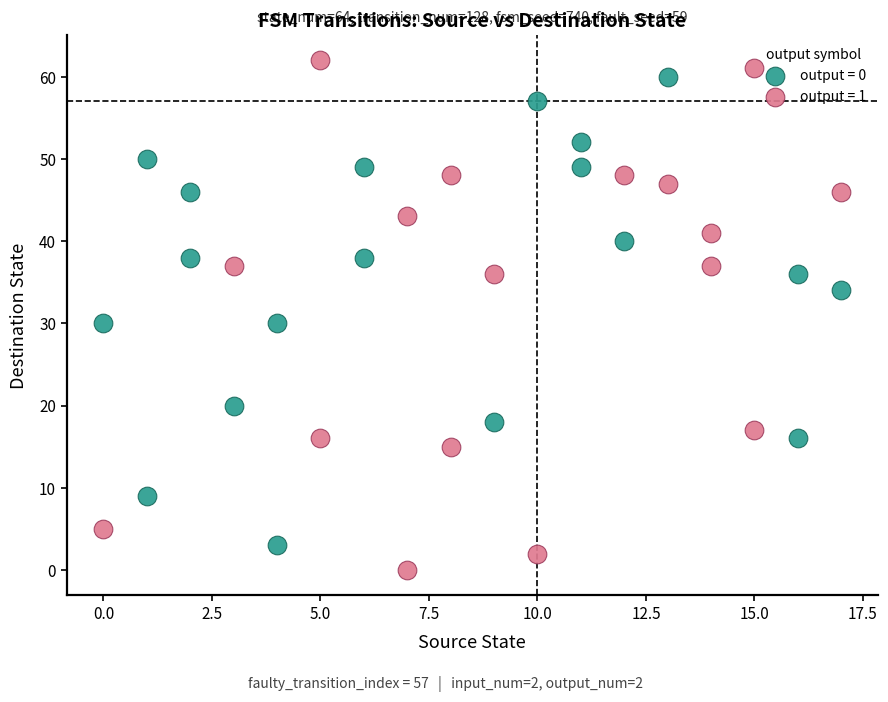

Which series has the widest spread of Y values?

output = 1